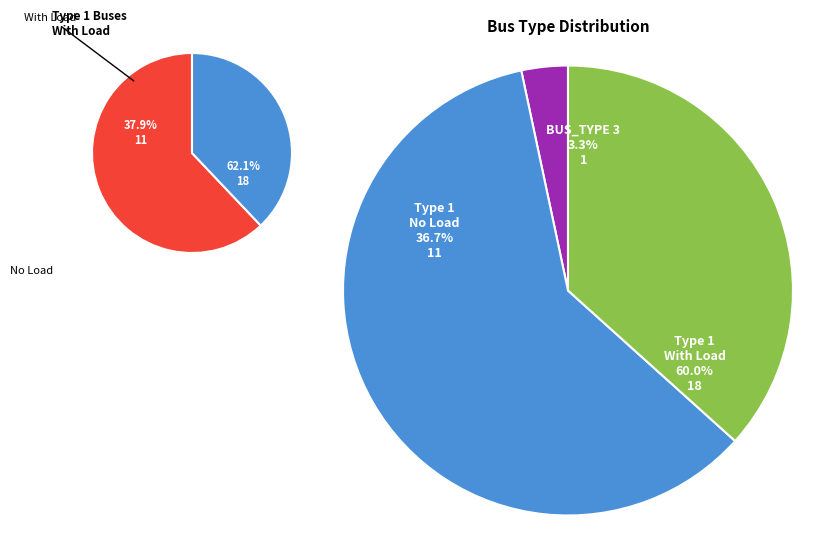

Is 6 the majority of the pie?

No